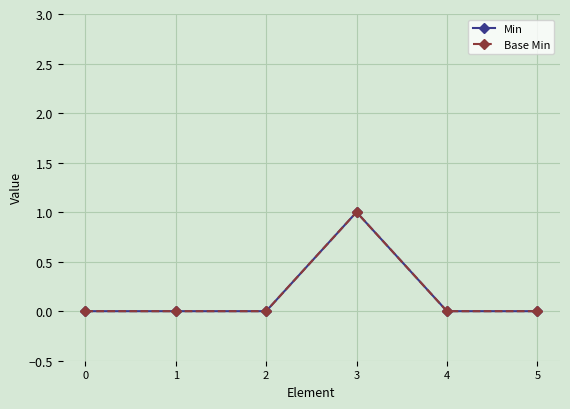

Reading left to right, extract all data points from this chart.

Min: 0=0	1=0	2=0	3=1	4=0	5=0
Base Min: 0=0	1=0	2=0	3=1	4=0	5=0